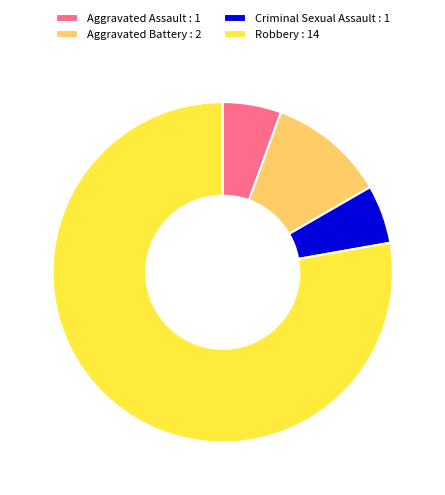

How many segments does this pie chart have?

4